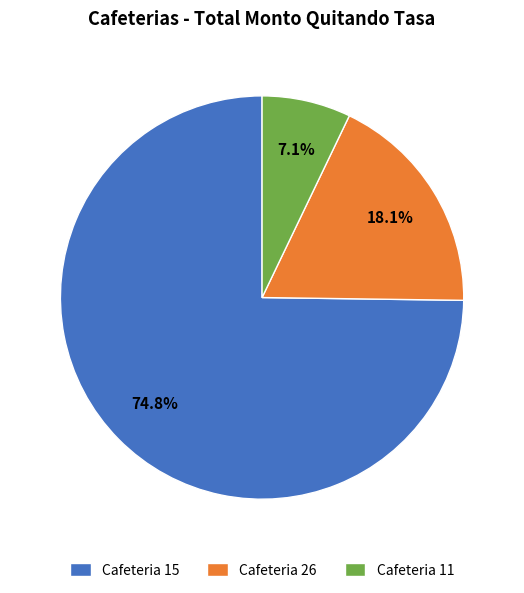

Rank the categories by value from highest to lowest.

Cafeteria 15, Cafeteria 26, Cafeteria 11